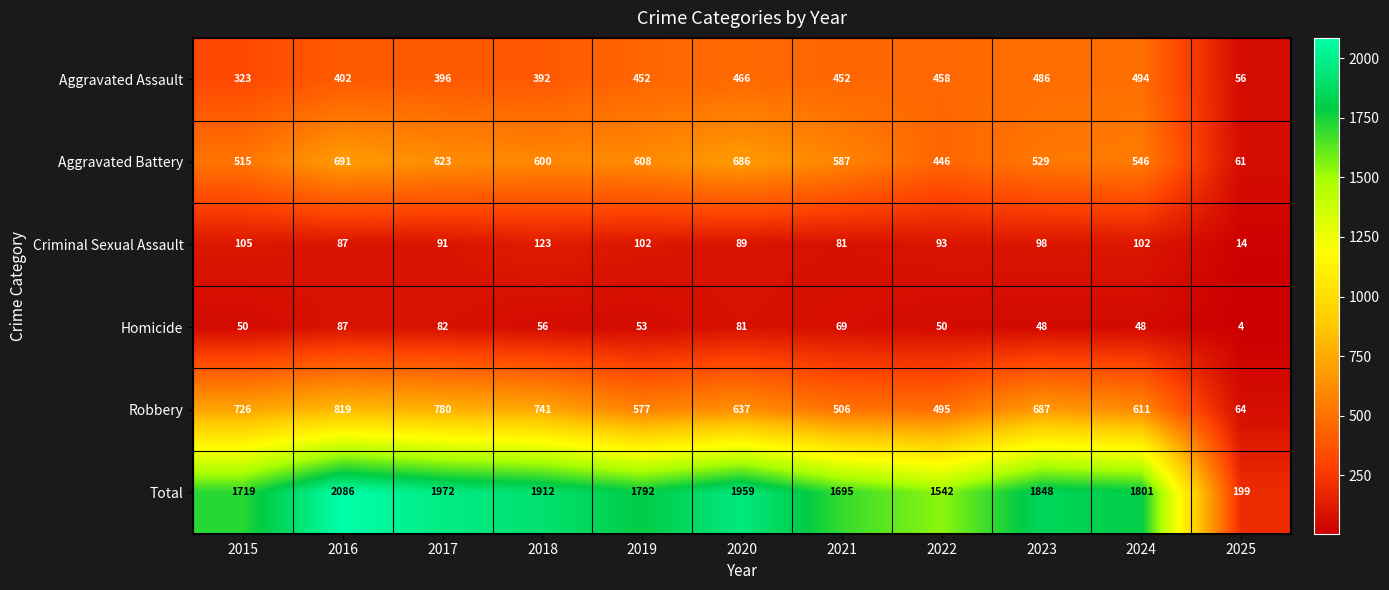

What is the sum of all Aggravated Assault values?

4377